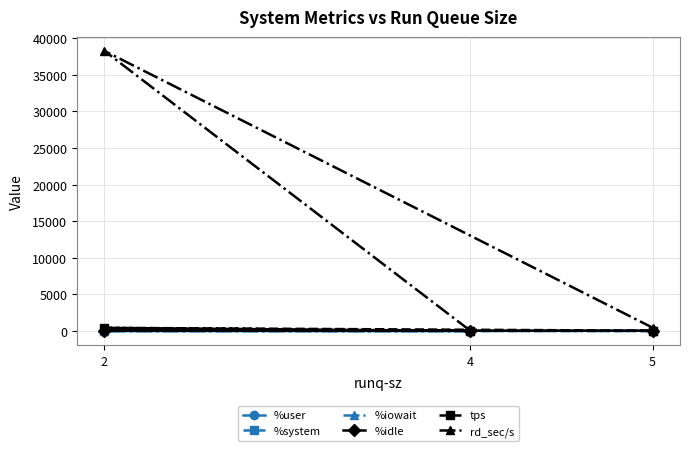

At how many categories does at least one series exceed 35508?

1